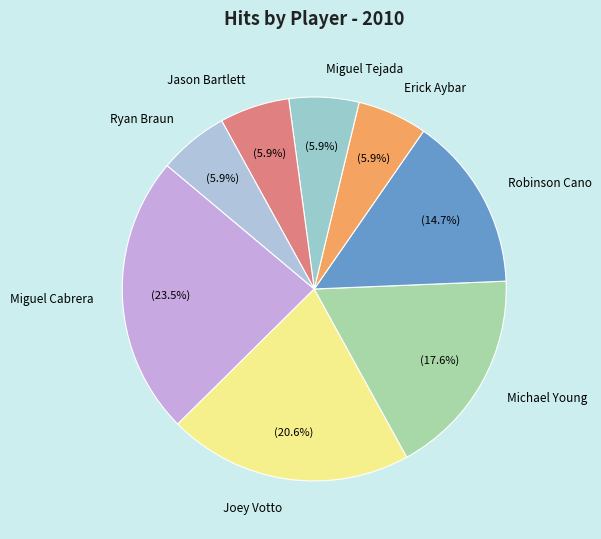

Do Joey Votto and Erick Aybar together represent more than half of the pie?

No